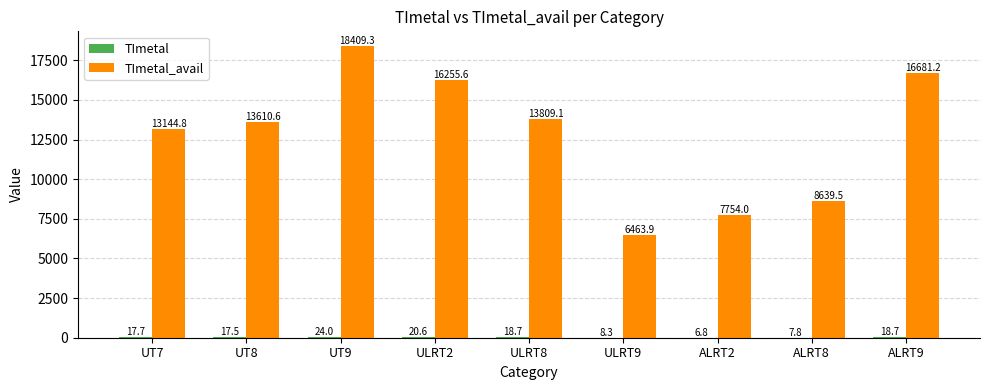

Does the chart contain stacked bars?

No